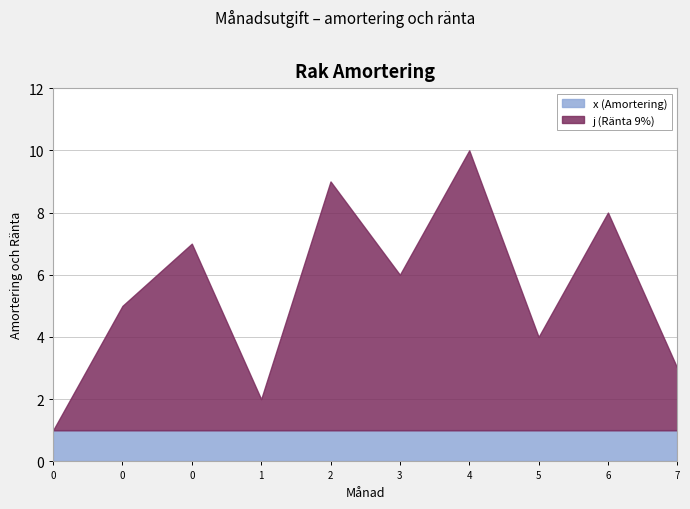

At how many categories does at least one series exceed 8?

2